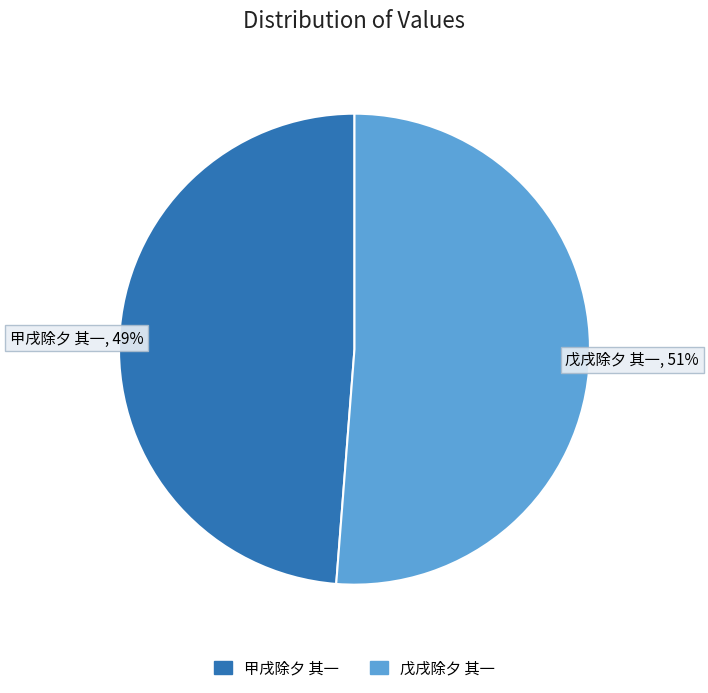

Does any single category account for the majority?

Yes